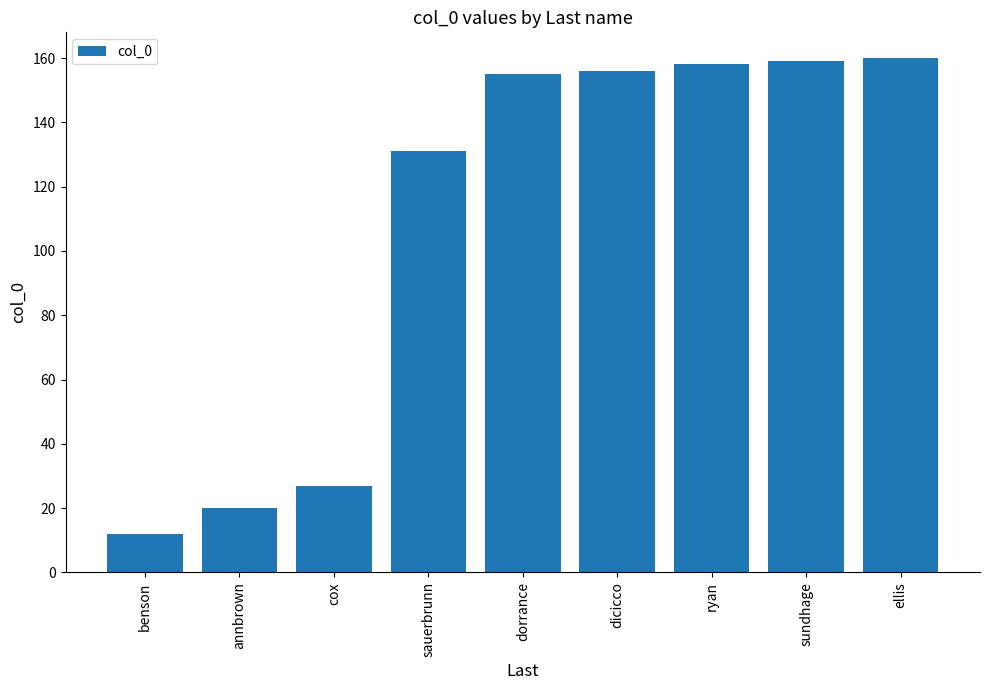

The value at cox is 42. True or false?

False